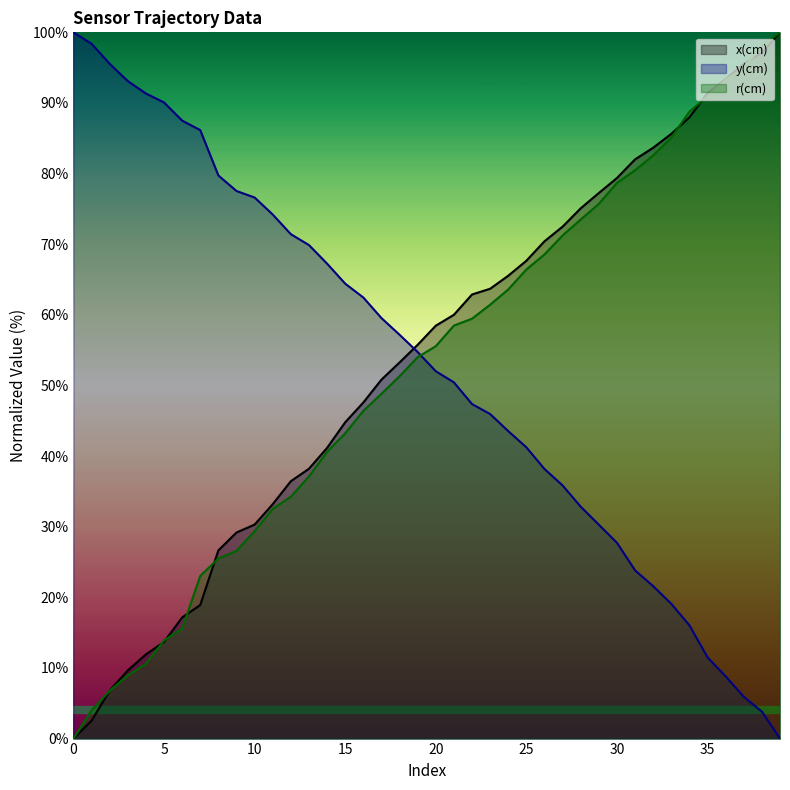

What is the difference between the second highest and second lowest values in the y(cm) series?

94.6